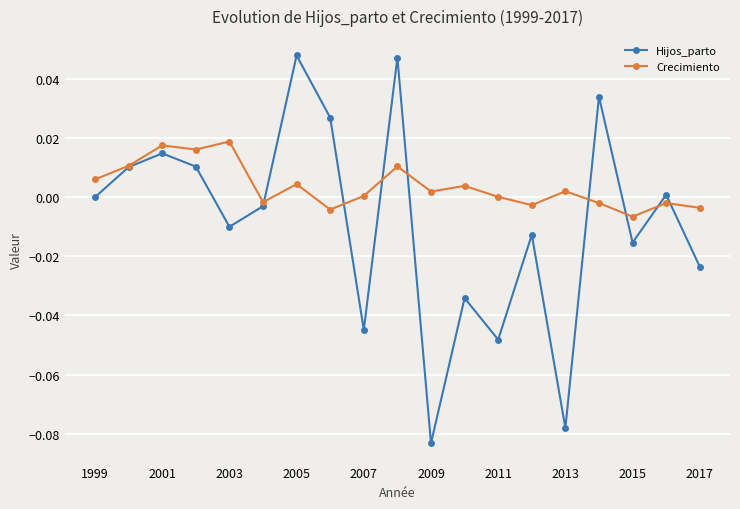

What is the sum of all Crecimiento values?

0.1